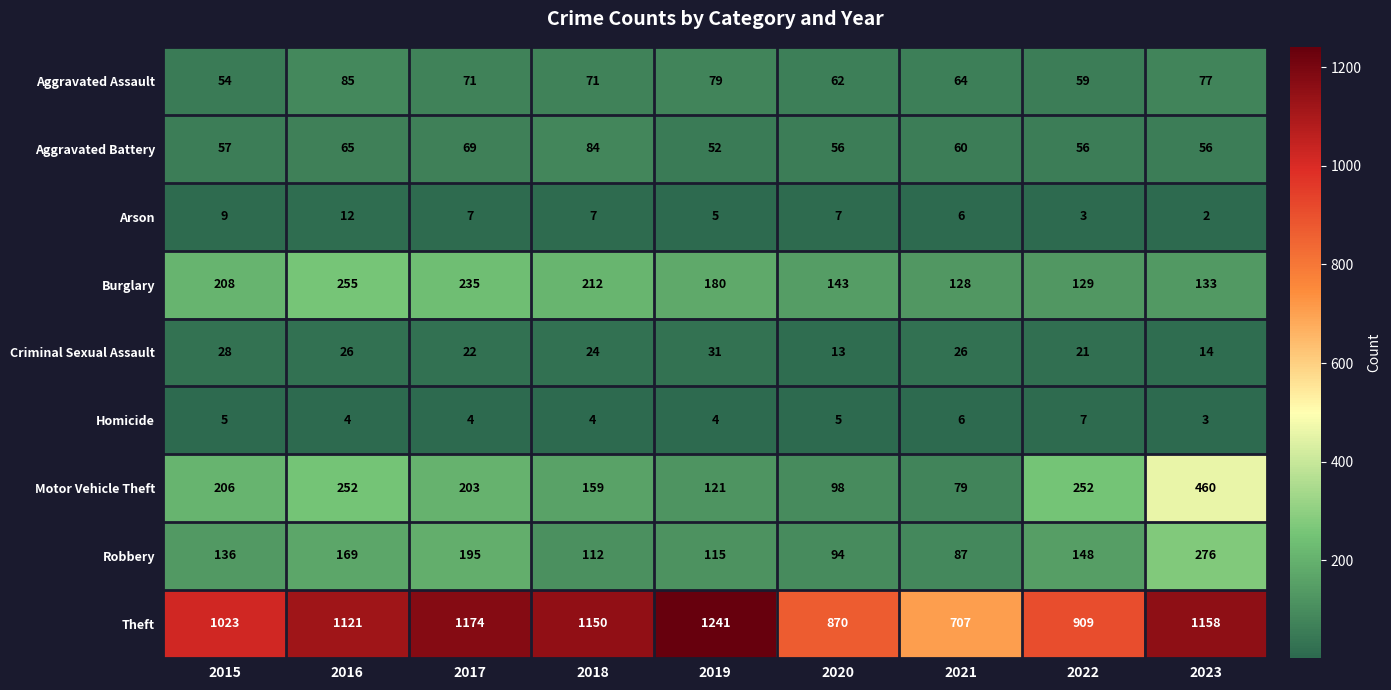

At which label does Homicide reach its peak?

2022